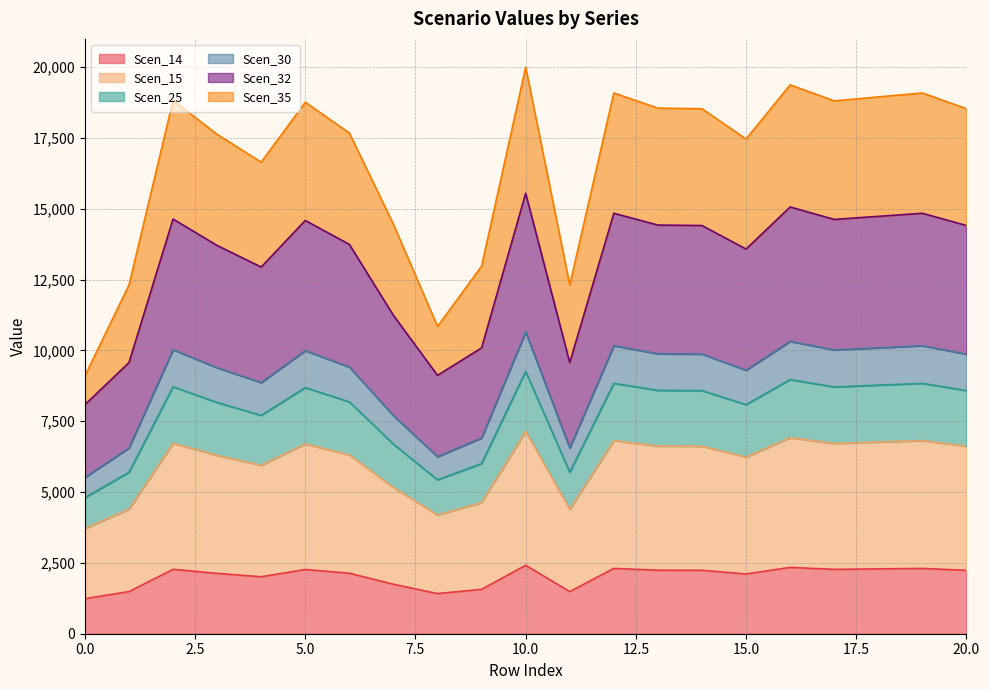

What is the total value across all series at 20.0?

18533.1